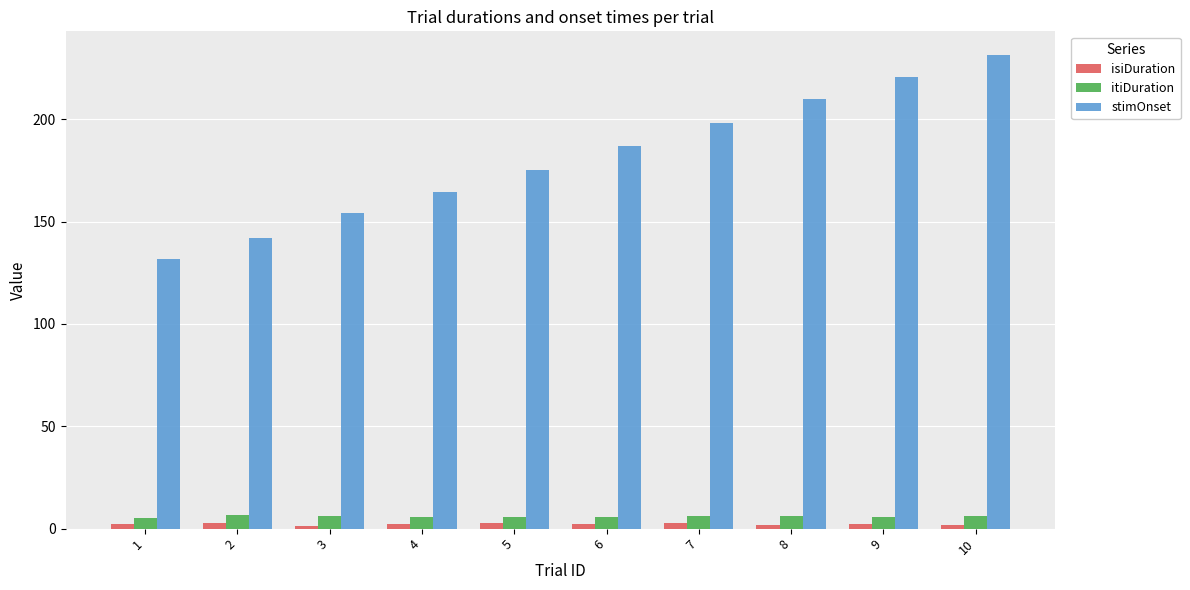

Is it true that stimOnset equals 311.0 at 9?

False